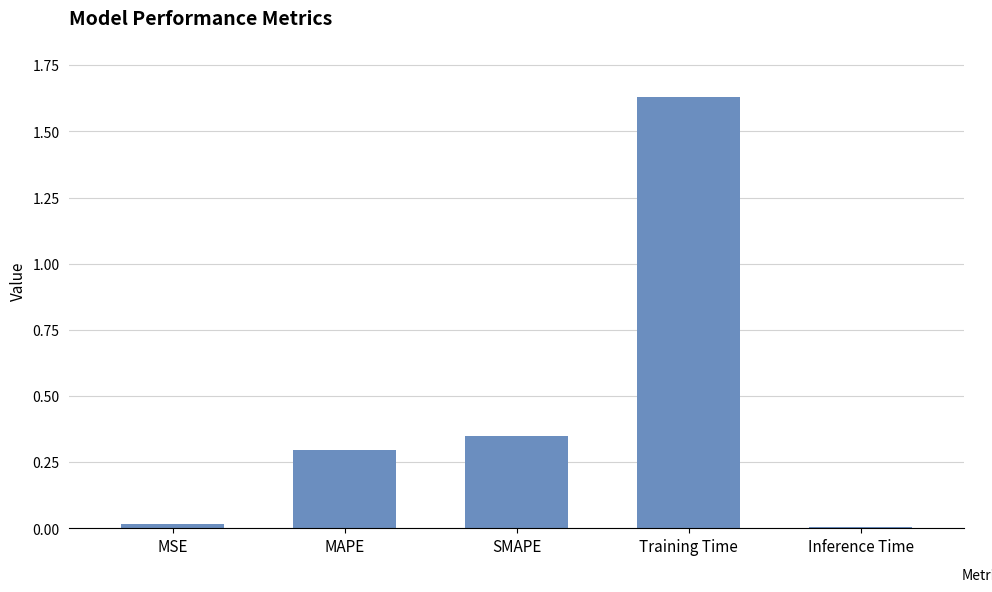

What is the change in value from MAPE to Inference Time?

-0.3